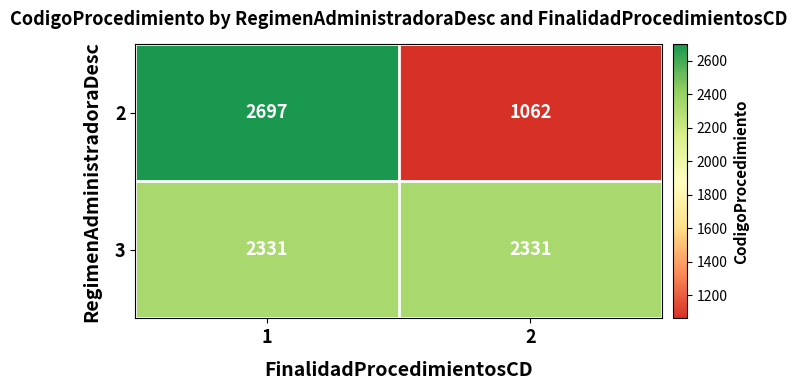

Rank the categories by 2 value from lowest to highest.

2, 1